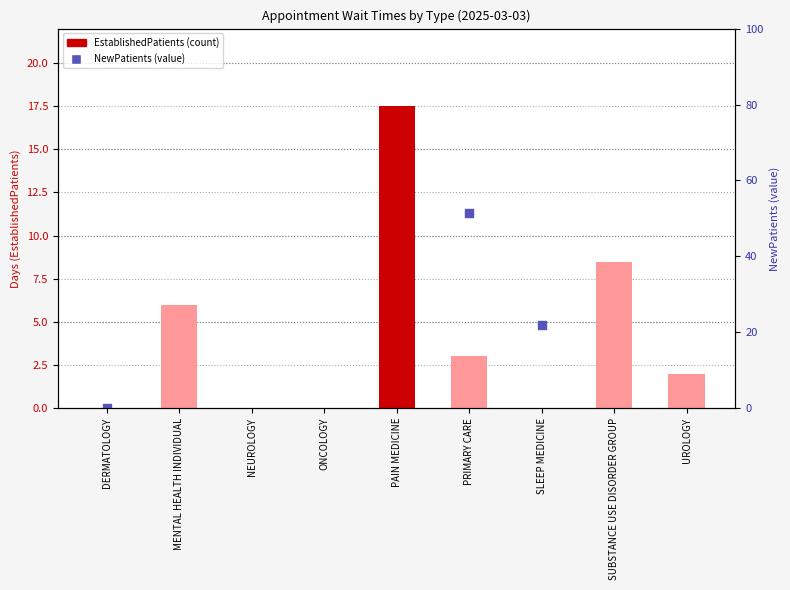

Which series has the largest Y range (max minus min)?

EstablishedPatients